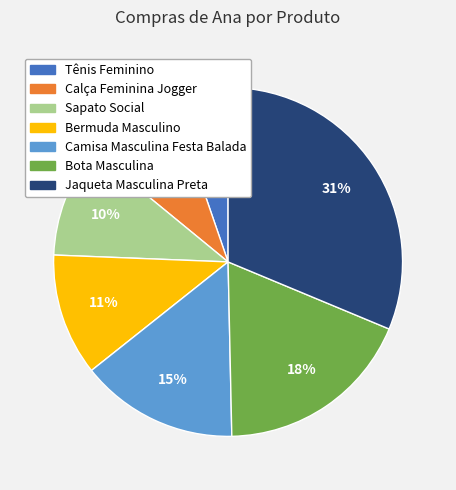

Rank the categories by value from lowest to highest.

Tênis Feminino, Calça Feminina Jogger, Sapato Social, Bermuda Masculino, Camisa Masculina Festa Balada, Bota Masculina, Jaqueta Masculina Preta